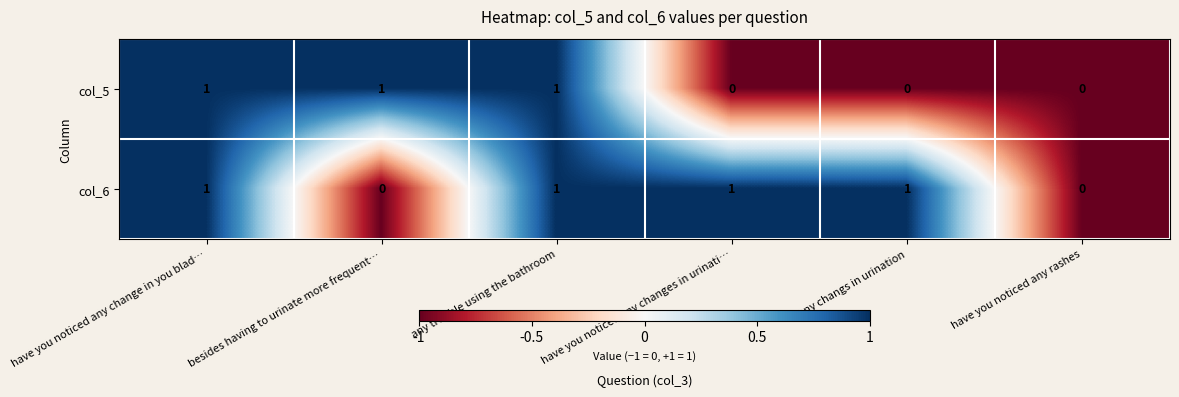

Count the col_6 values in the range 0 to 1.

6